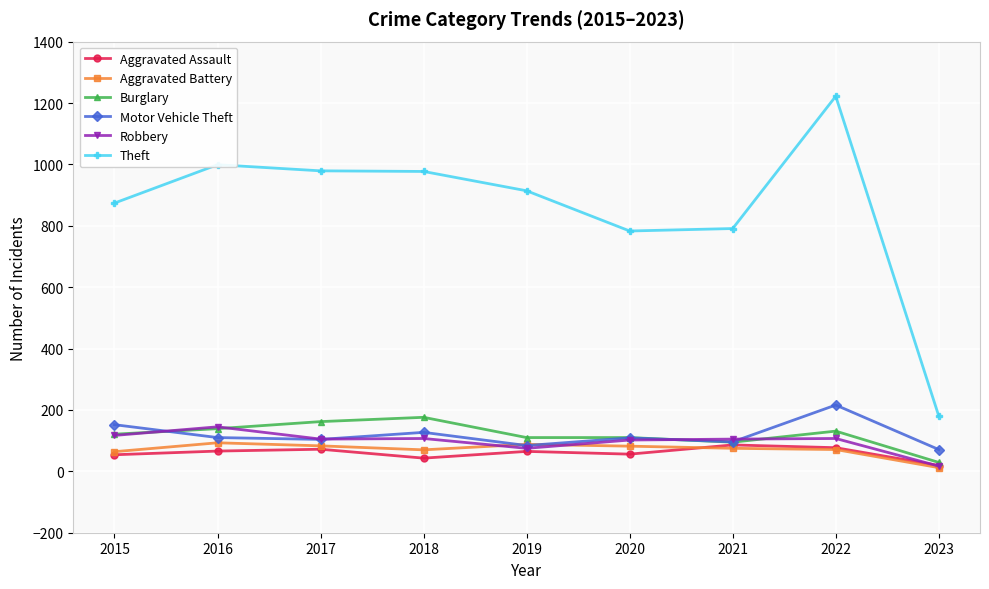

Which series has the largest range (max minus min)?

Theft